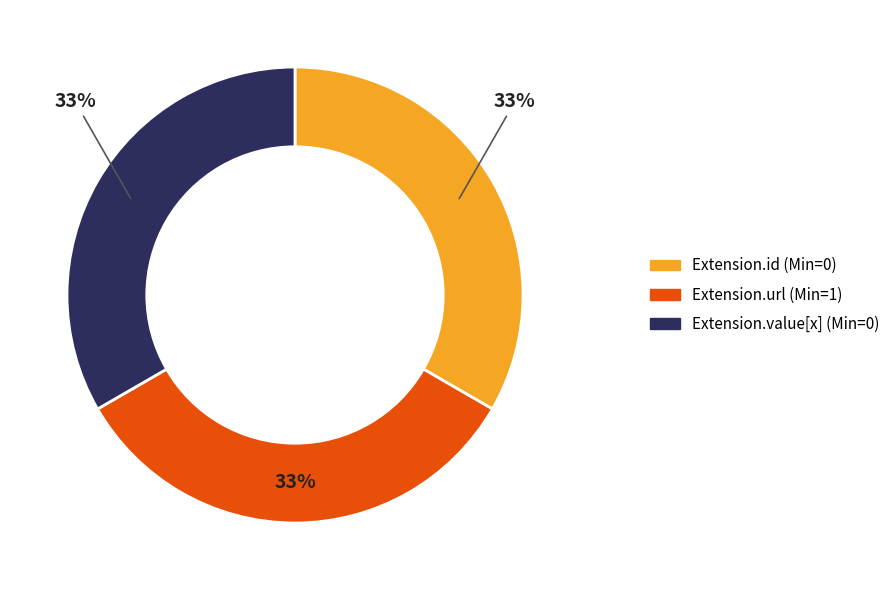

Count the number of slices in the pie.

3